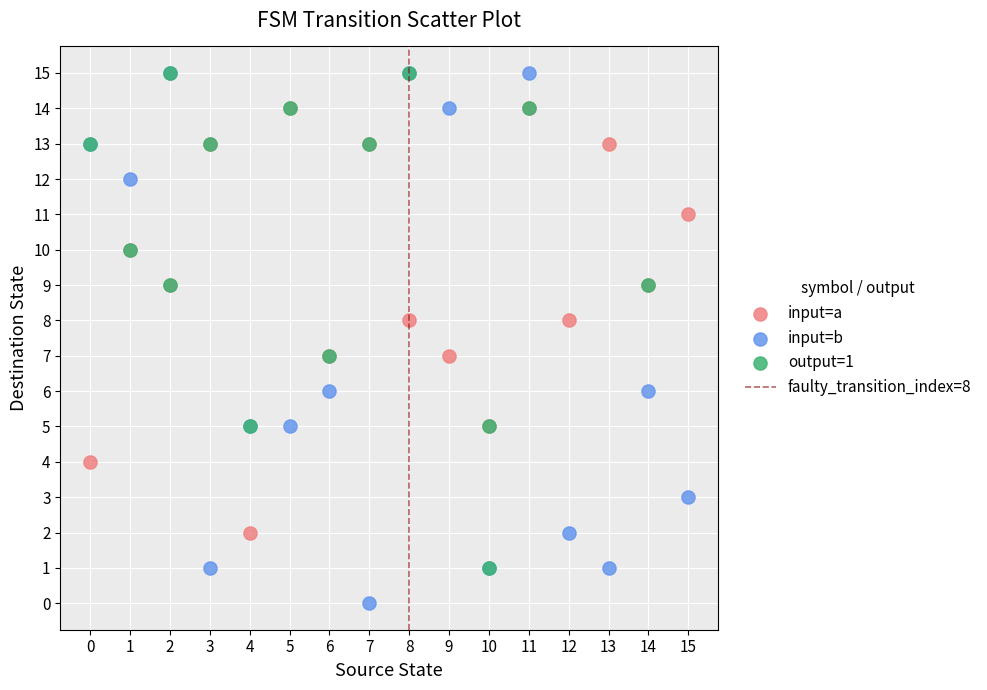

Which series has the widest spread of Y values?

input=b